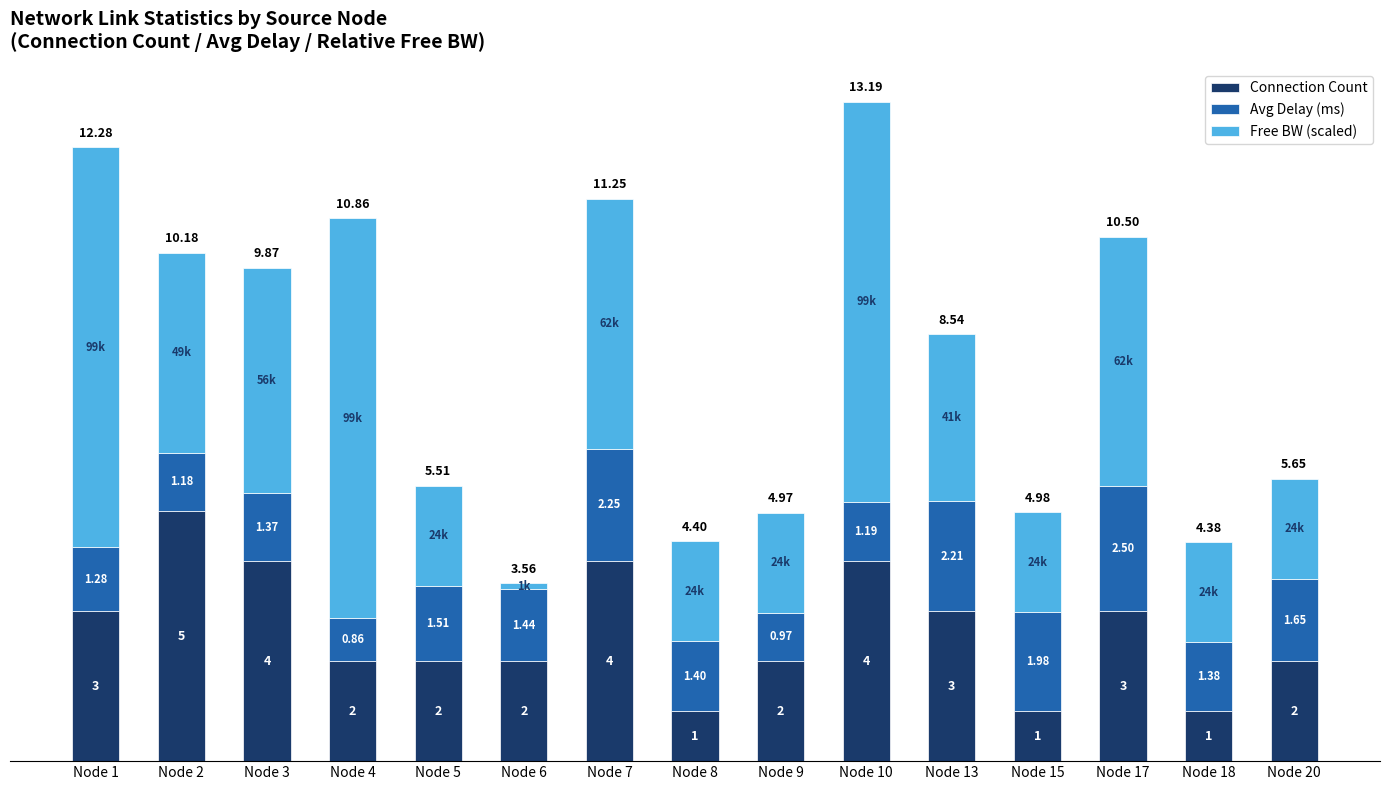

At which category is the sum across all series the highest?

Node 10